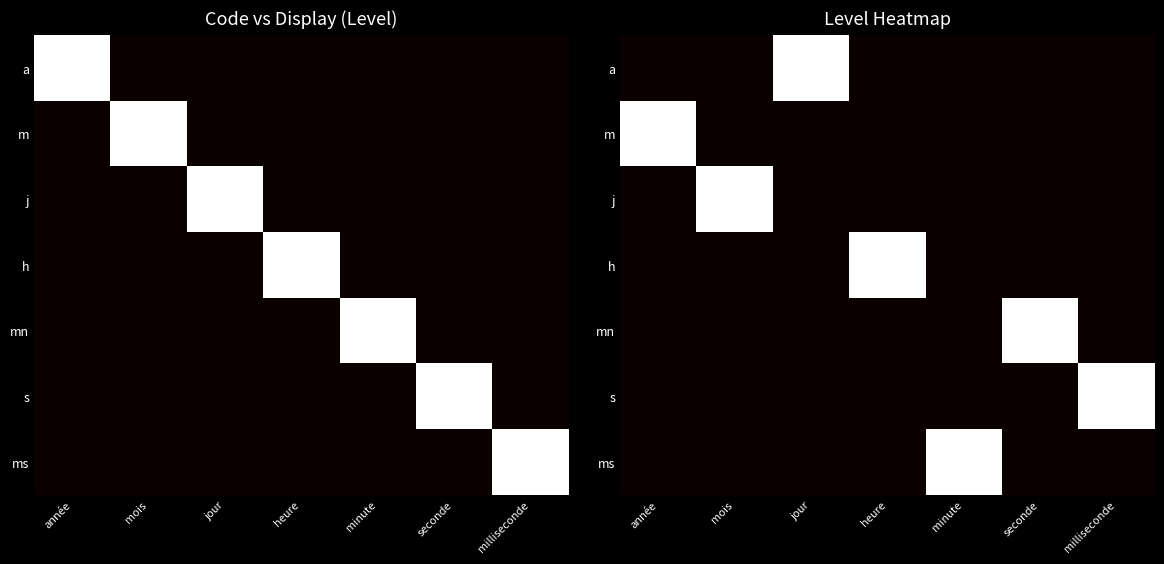

Which series changed the most between heure and minute?

h